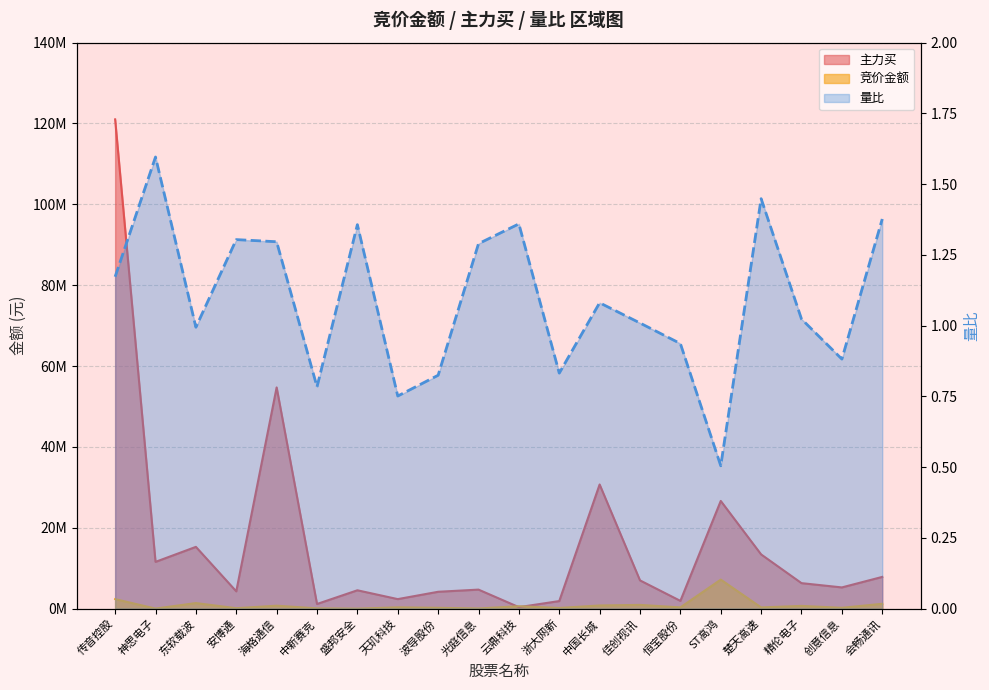

Reading left to right, transcribe all the data shown in this chart.

竞价金额: 传音控股=2360720.0	神思电子=19278.0	东软载波=1383152.0	安博通=114720.0	海格通信=734139.0	中新赛克=78250.0	盛邦安全=5172.0	天玑科技=326340.0	波导股份=208230.0	光庭信息=47760.0	云鼎科技=604588.0	浙大网新=172172.0	中国长城=790686.0	佳创视讯=930150.0	恒宝股份=316126.0	ST高鸿=7185344.0	楚天高速=306087.0	精伦电子=685157.0	创意信息=211806.0	会畅通讯=1205400.0
主力买: 传音控股=121016986.0	神思电子=11571687.0	东软载波=15282579.0	安博通=4280166.0	海格通信=54720483.0	中新赛克=1152327.0	盛邦安全=4542501.0	天玑科技=2359930.0	波导股份=4173599.0	光庭信息=4709653.0	云鼎科技=372899.0	浙大网新=1876033.0	中国长城=30711980.0	佳创视讯=6990217.0	恒宝股份=1925145.0	ST高鸿=26640234.0	楚天高速=13412659.0	精伦电子=6309258.0	创意信息=5252426.0	会畅通讯=7850800.0
量比: 传音控股=1.2	神思电子=1.6	东软载波=1.0	安博通=1.3	海格通信=1.3	中新赛克=0.8	盛邦安全=1.4	天玑科技=0.8	波导股份=0.8	光庭信息=1.3	云鼎科技=1.4	浙大网新=0.8	中国长城=1.1	佳创视讯=1.0	恒宝股份=0.9	ST高鸿=0.5	楚天高速=1.4	精伦电子=1.0	创意信息=0.9	会畅通讯=1.4